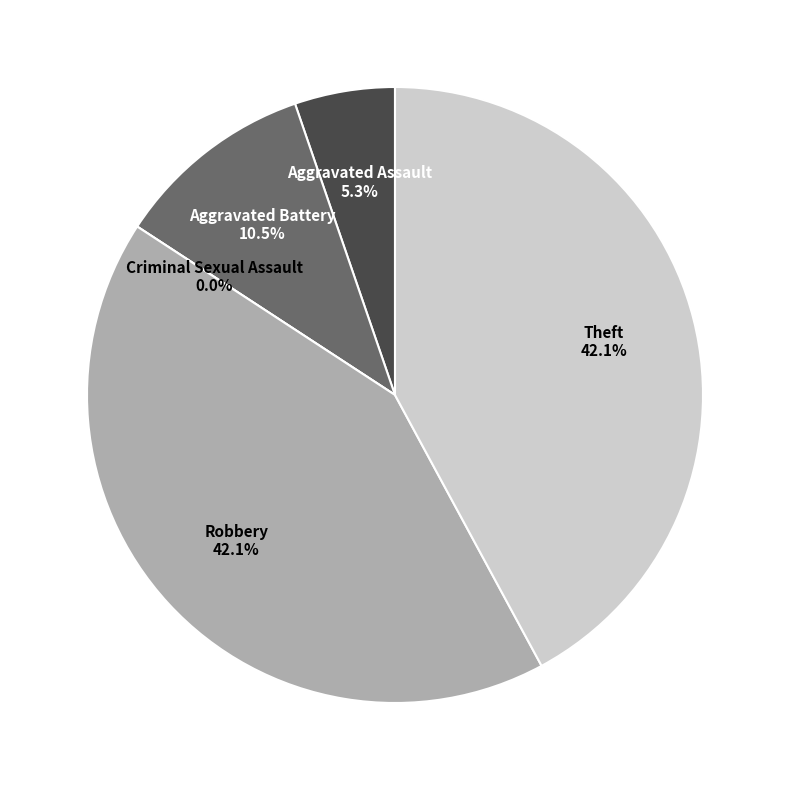

Between Theft and Criminal Sexual Assault, which is larger?

Theft